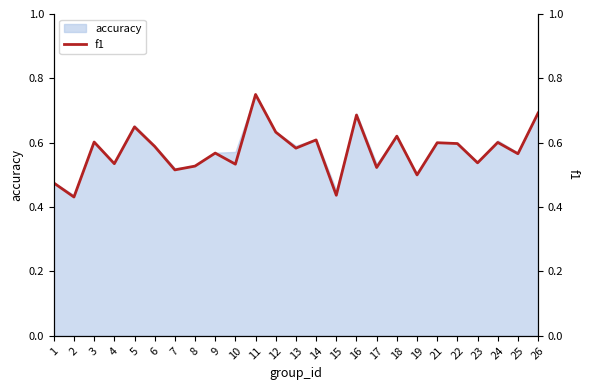

Which label corresponds to the smallest value in the chart?

2